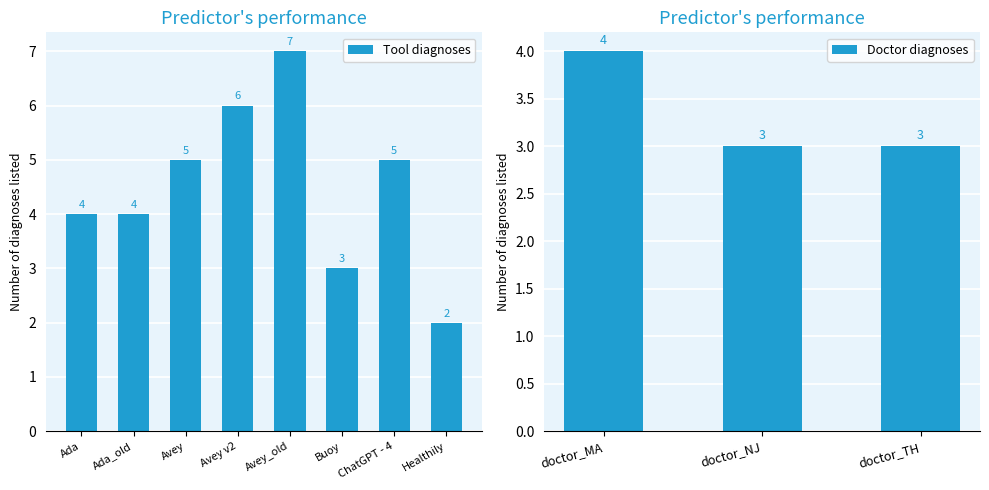

Is it true that Tool diagnoses equals 6 at Ada?

False